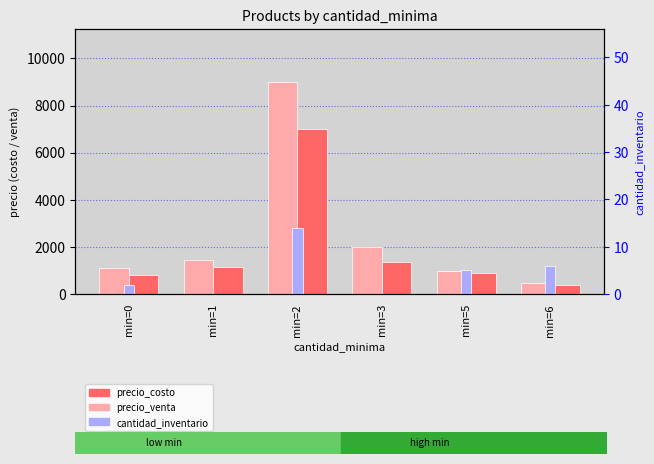

Are the bars grouped side by side (vs. stacked)?

Yes